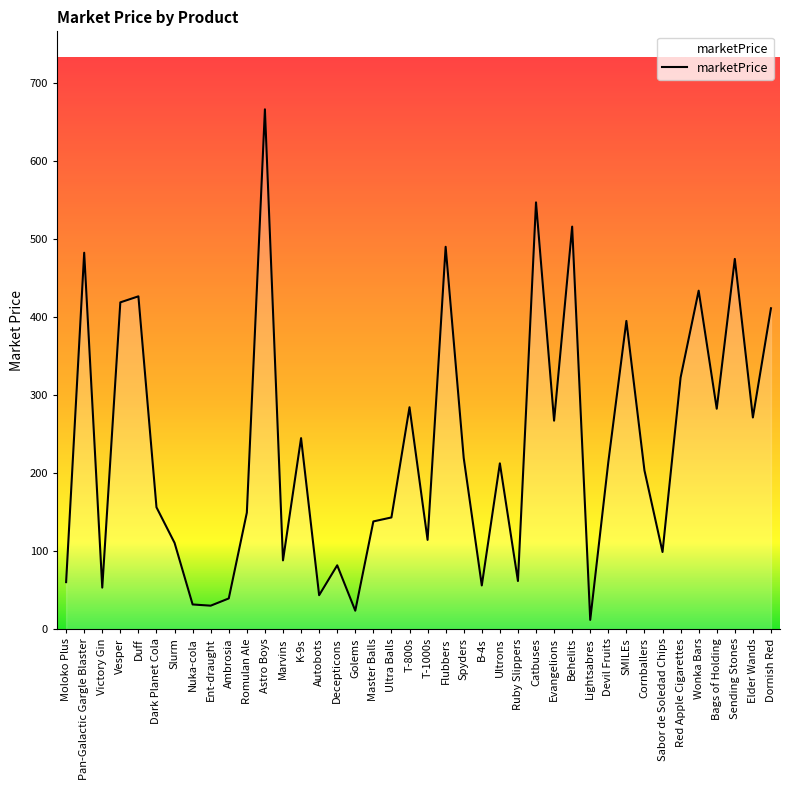

What is the change in value from Dark Planet Cola to Catbuses?

+391.1